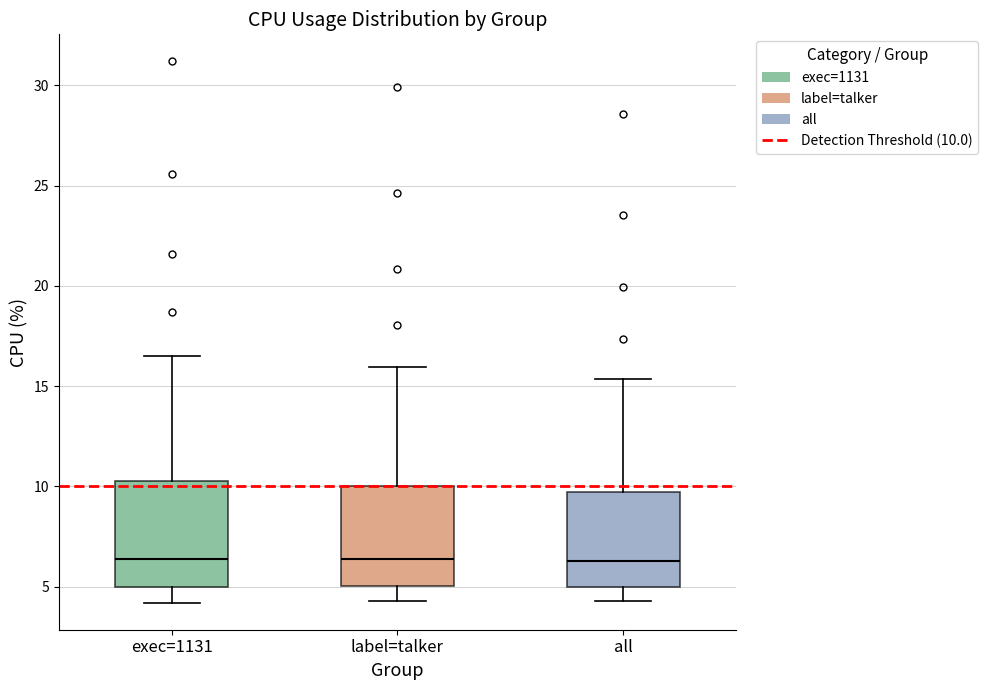

Reading left to right, read every box against the y-axis: the position of its median line, the range the box covers, and the ends of its whiskers. The values are not printed on the chart, so give them approximately, as read against the axis.

exec=1131: median 6.5, box 5.0 to 10.5, whiskers 4.0 to 16.5
label=talker: median 6.5, box 5.0 to 10.0, whiskers 4.5 to 16.0
all: median 6.5, box 5.0 to 9.5, whiskers 4.5 to 15.5